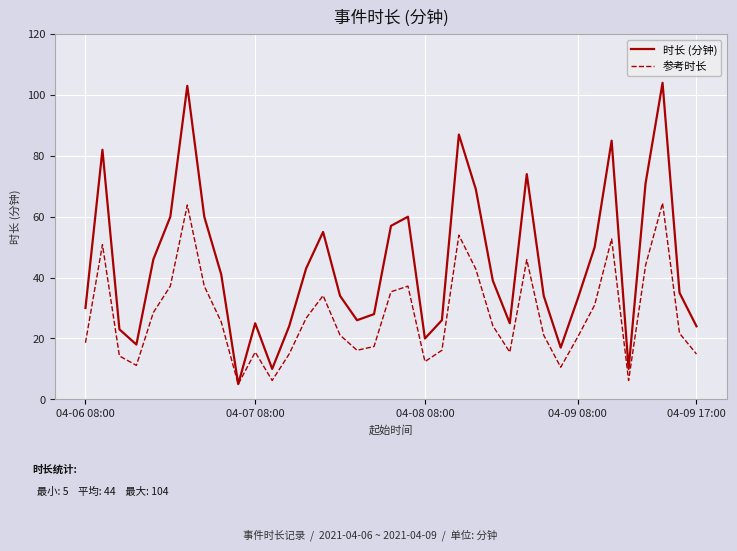

How many interior local peaks does the 参考时长 series have?

9